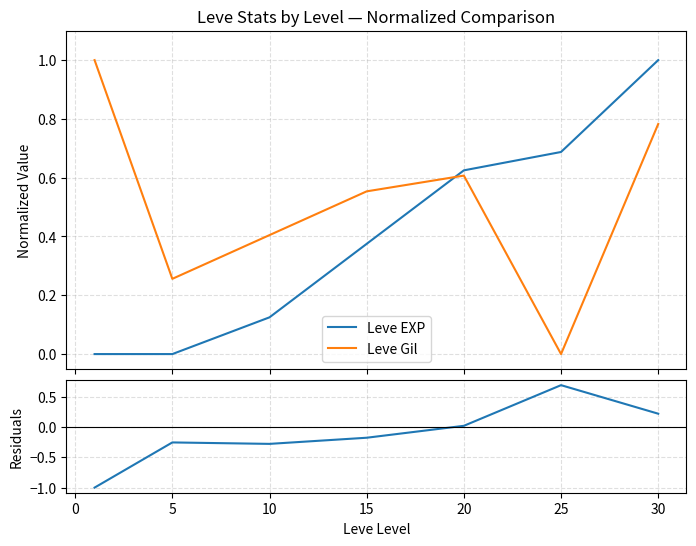

At how many categories does at least one series exceed 0?

7